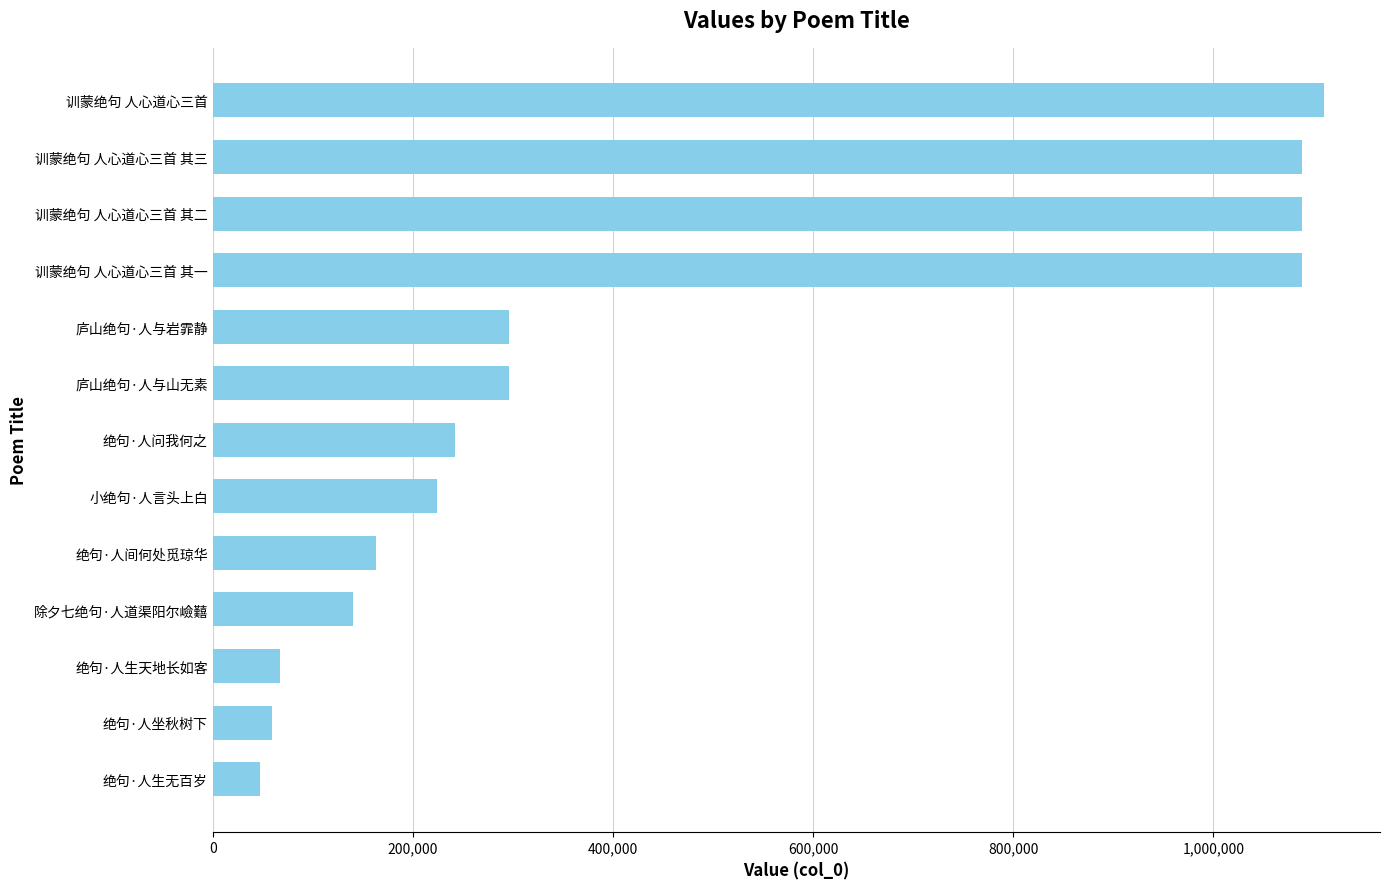

What is the difference between the maximum and second lowest values?

1051886